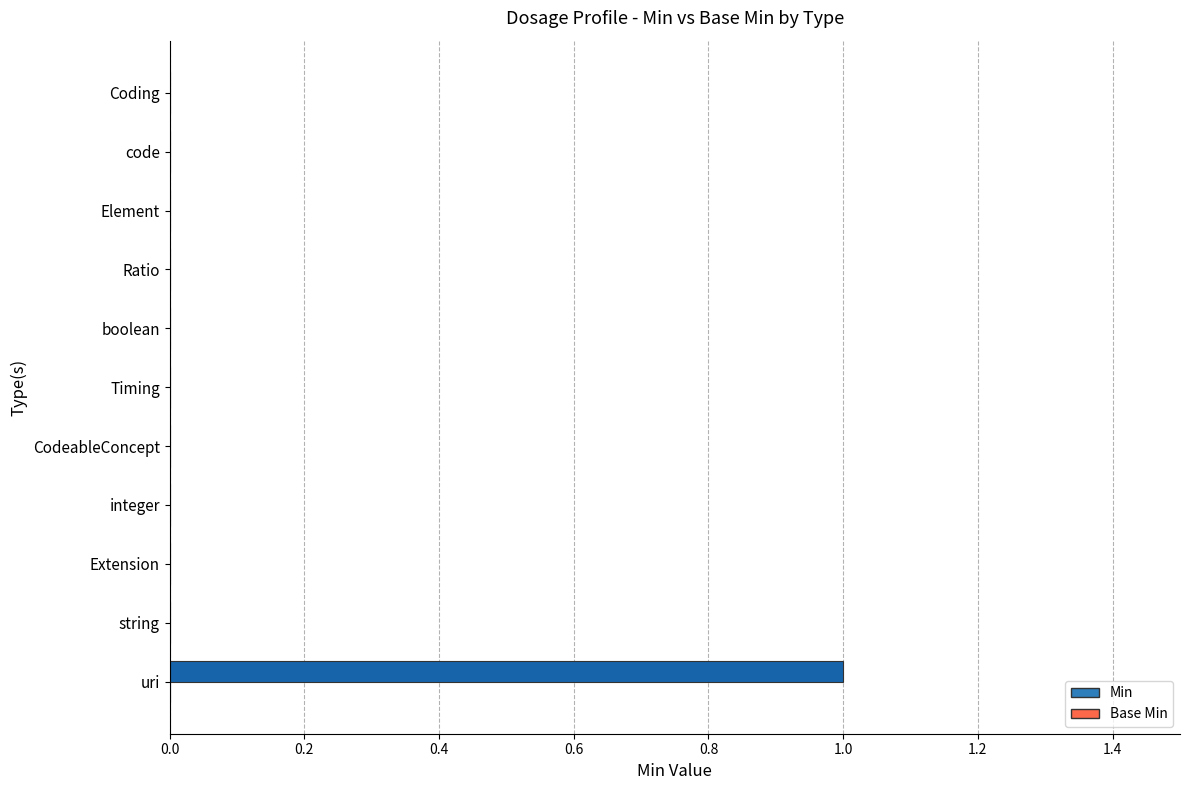

Are the bars grouped side by side (vs. stacked)?

No